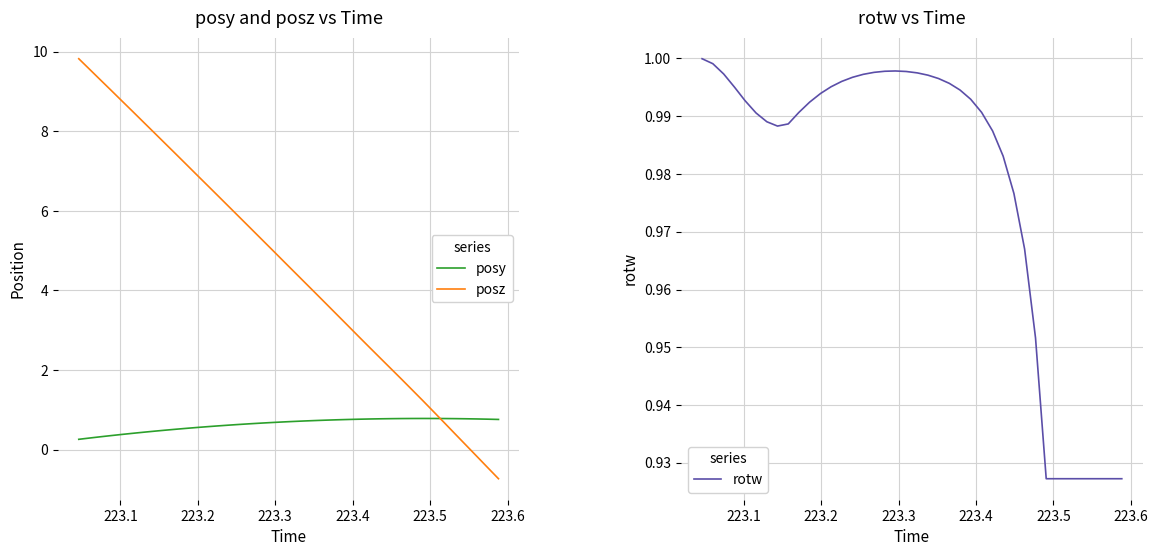

Which series has the largest range (max minus min)?

posz